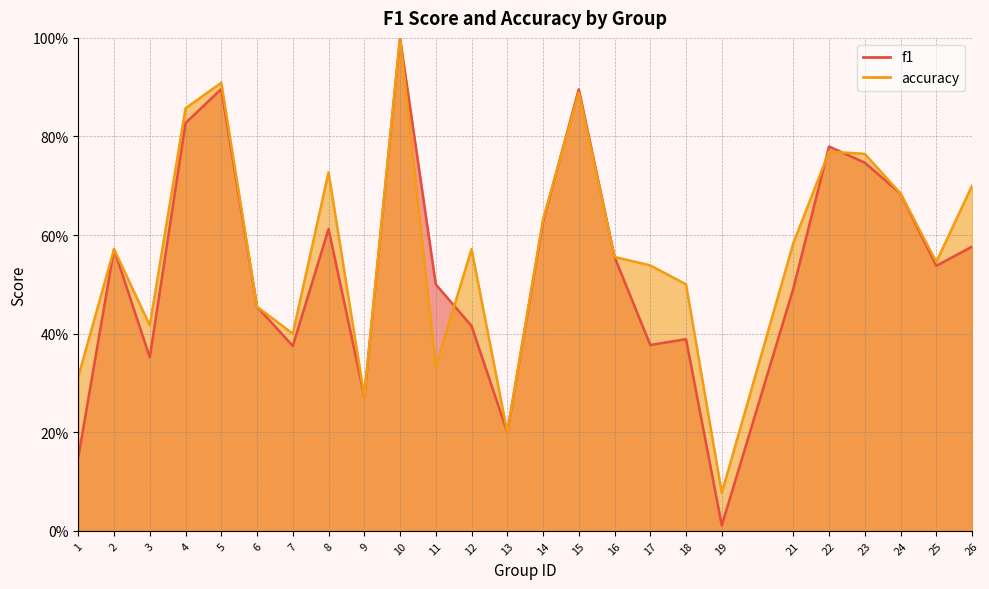

Rank the series by their maximum value, from highest to lowest.

f1, accuracy